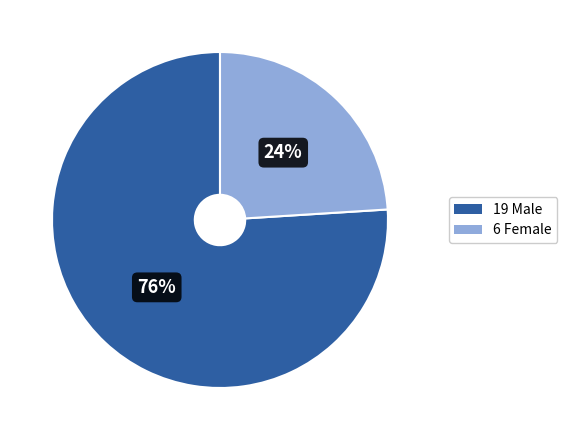

Which has a higher value, 6 Female or 19 Male?

19 Male